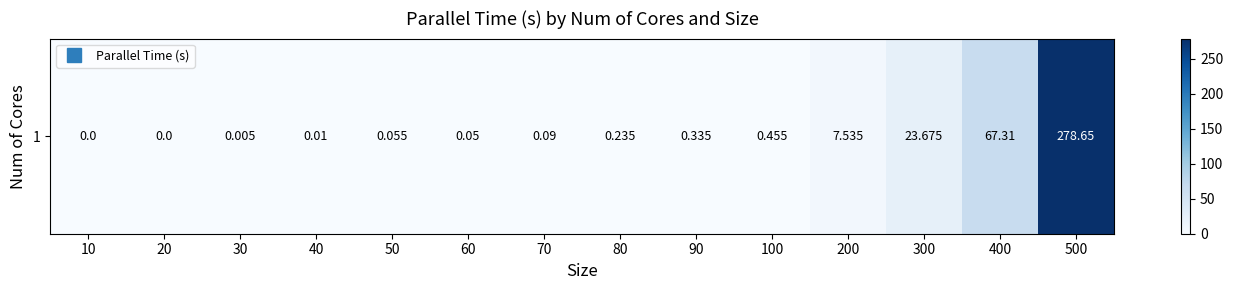

What is the average value?

27.0